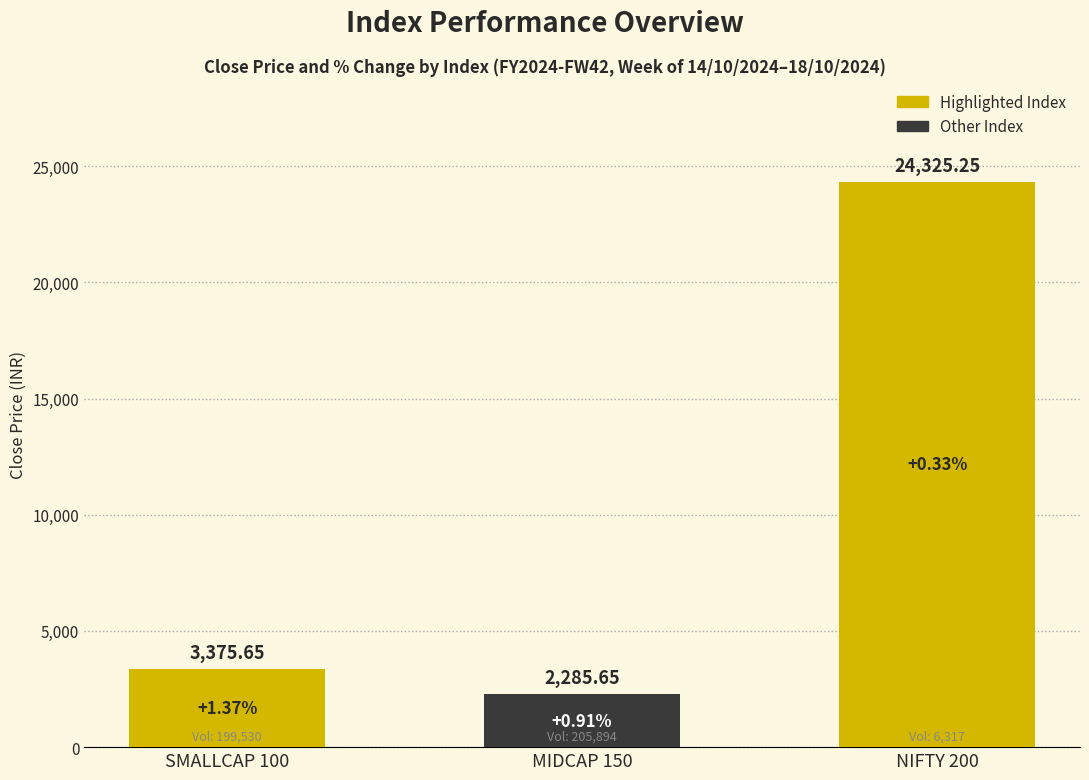

What is the smallest value displayed?

2285.7